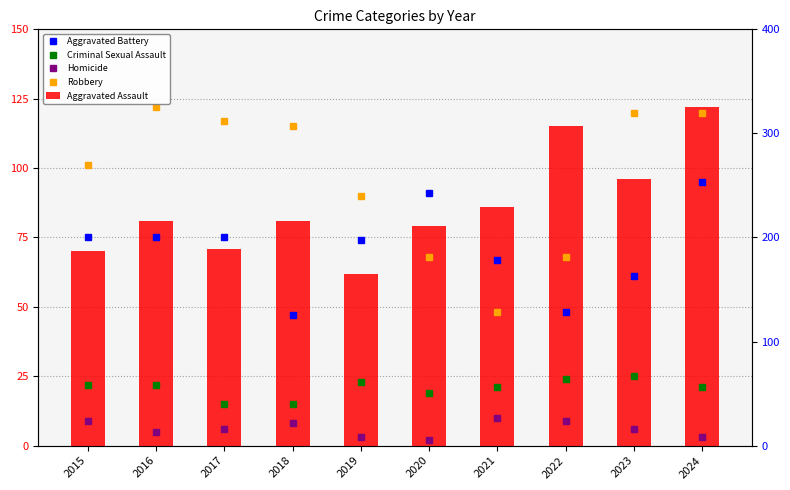

Which label corresponds to the smallest value in the chart?

2020